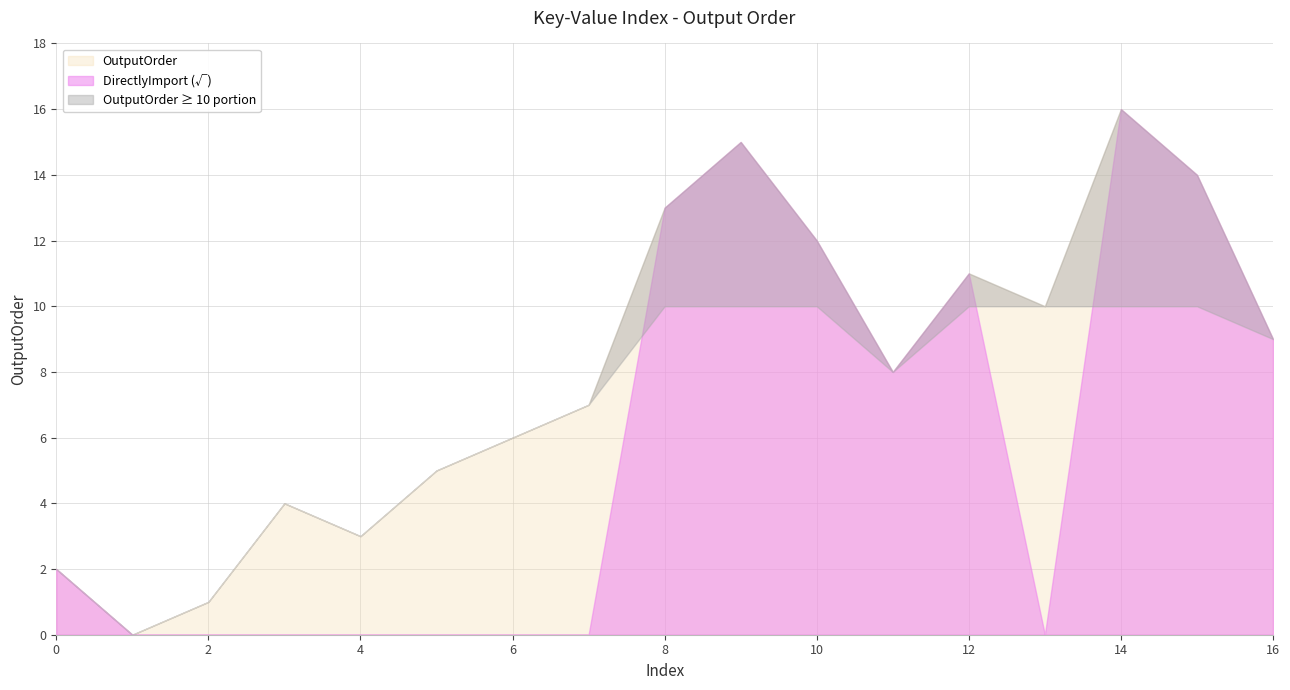

Which category has the lowest value across all series?

1